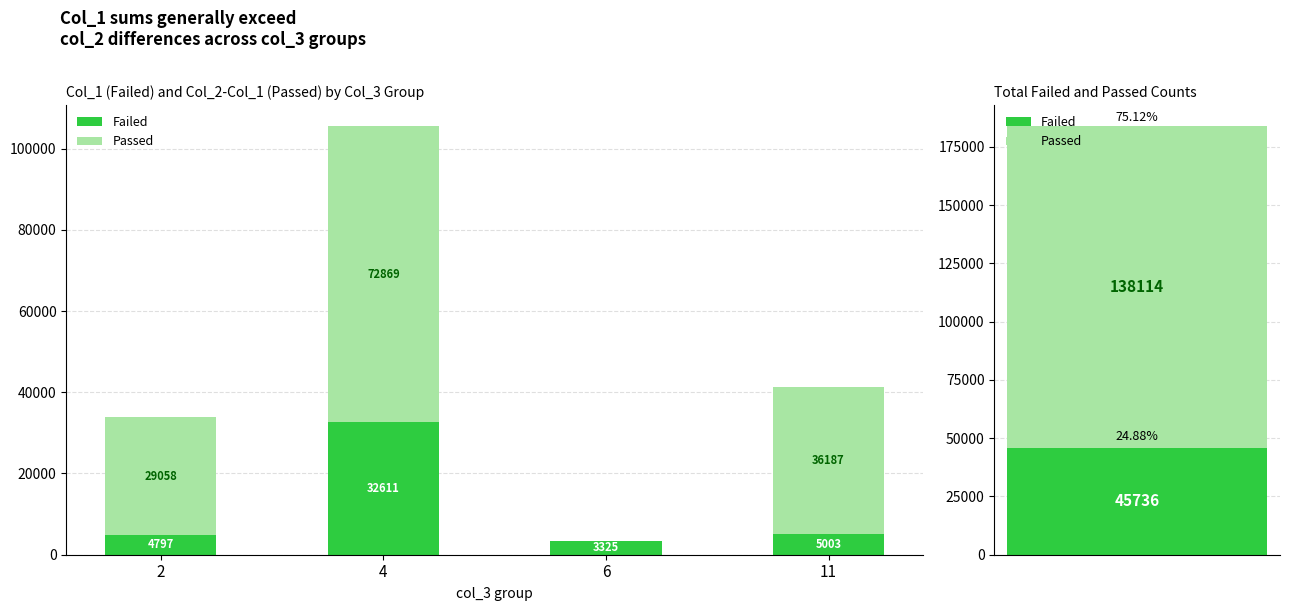

The value of Failed at 4 is 32611. True or false?

True